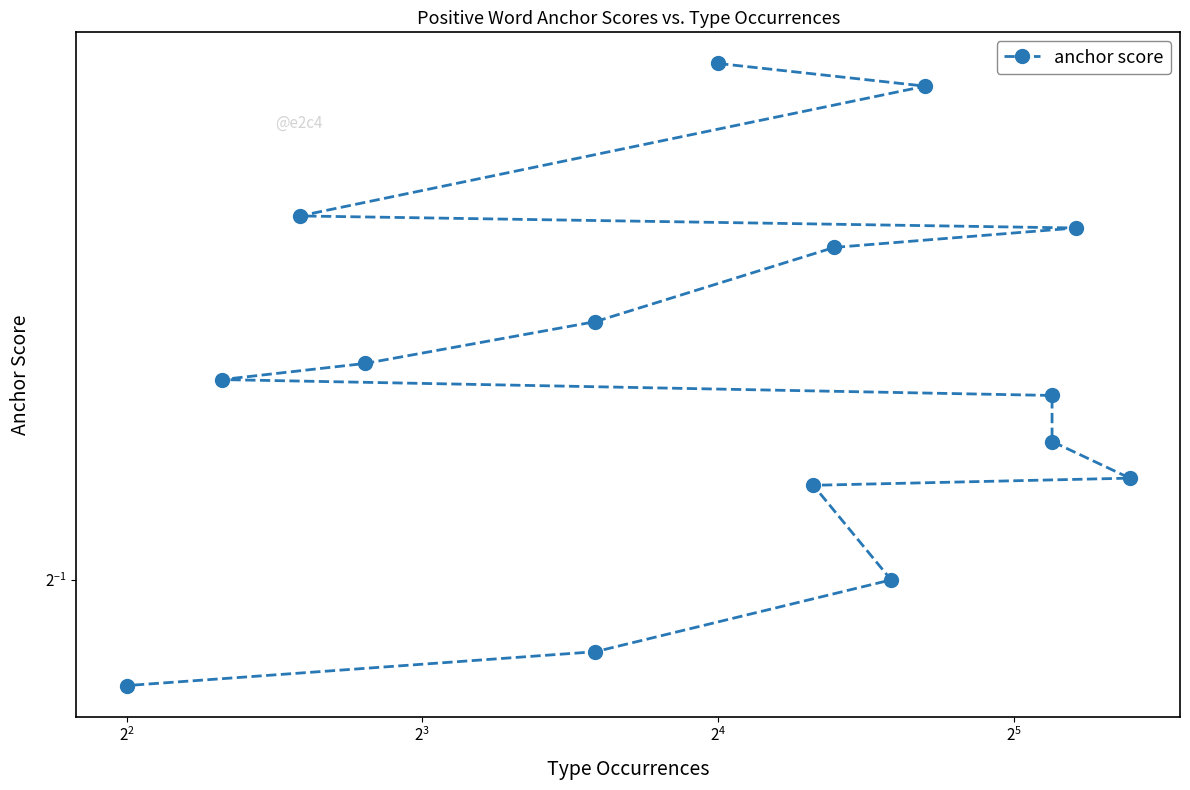

What is the label of the 3rd point from the left?

$\mathdefault{2^{2}}$